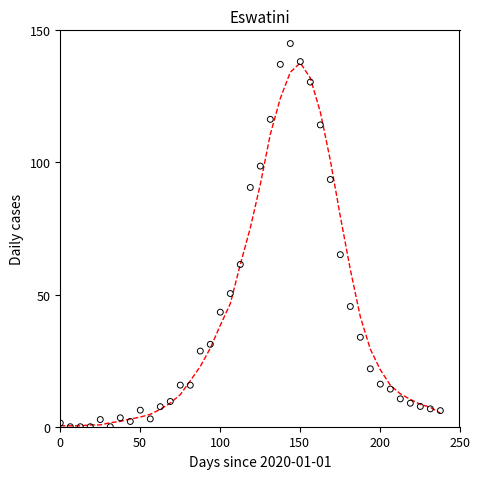

What is the range of X values (max minus min)?

238.0